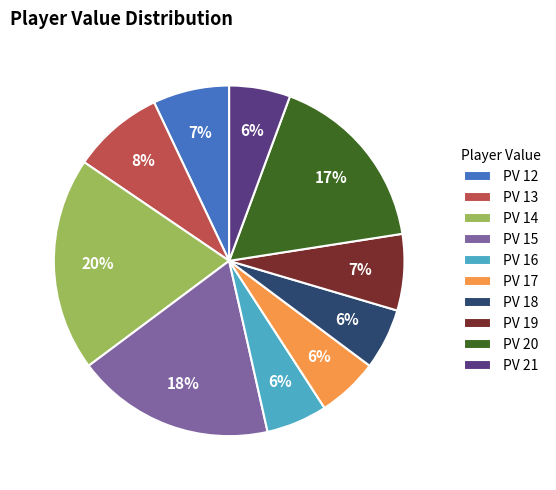

To the nearest percent, what is the average slice percentage?

10%